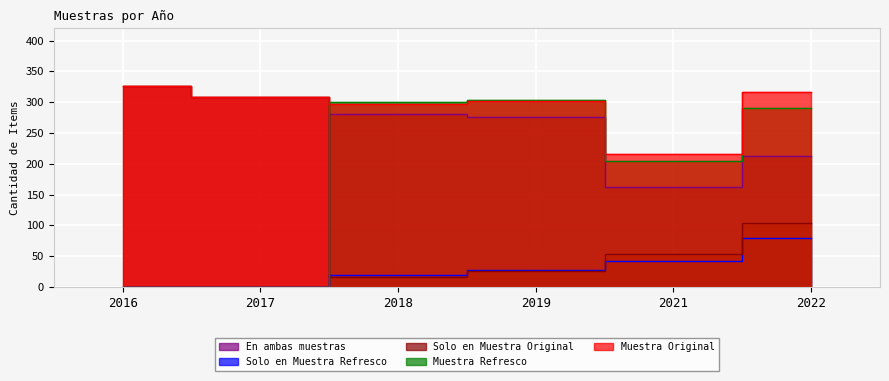

Which series has the largest total across all categories?

Muestra Original